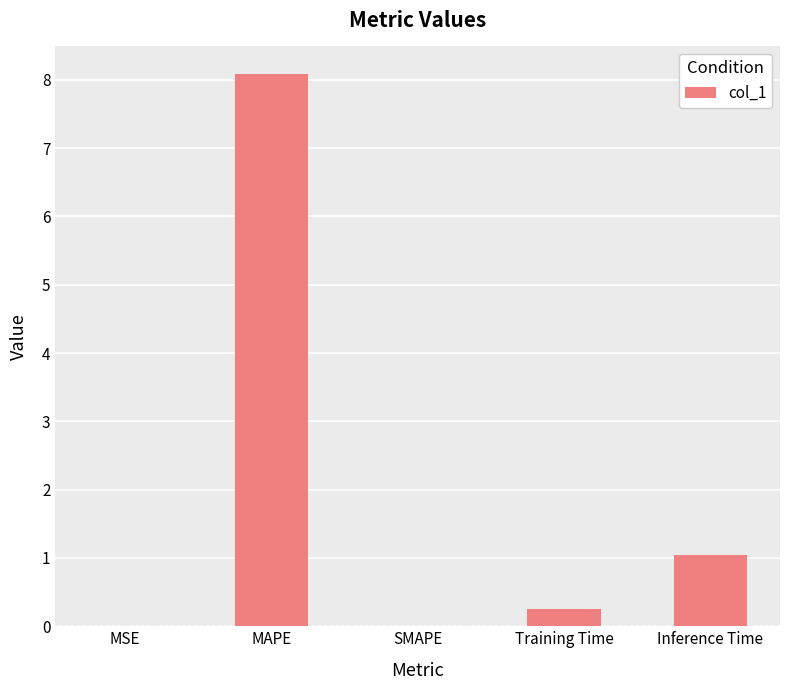

The chart shows a value of 0.0 at SMAPE. True or false?

True